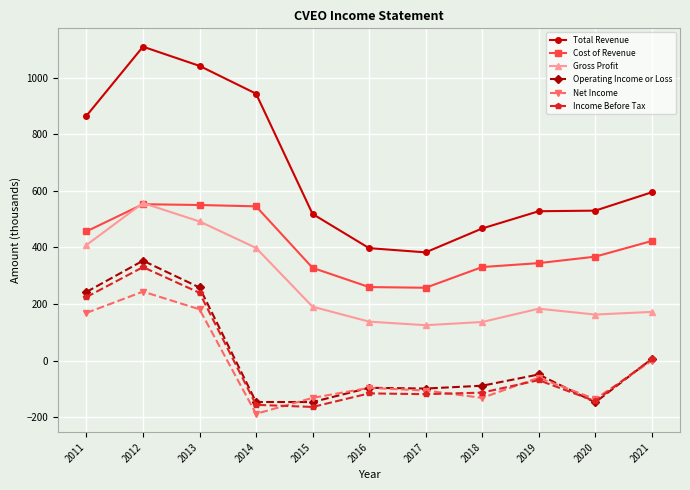

Where is the first local maximum for Net Income?

2012